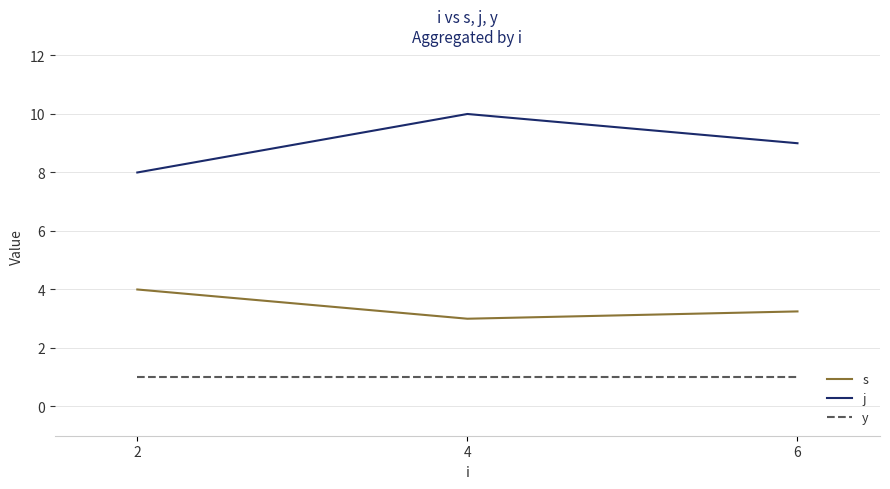

What is the highest value of the s series?

4.0